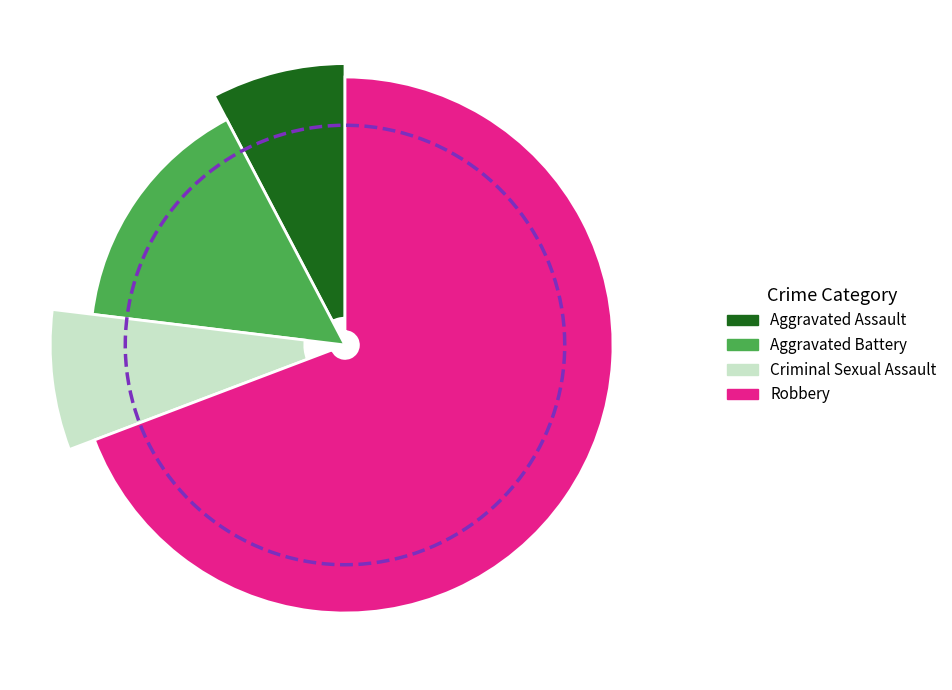

To the nearest percent, what is the difference between the largest and smallest slice percentages?

62%